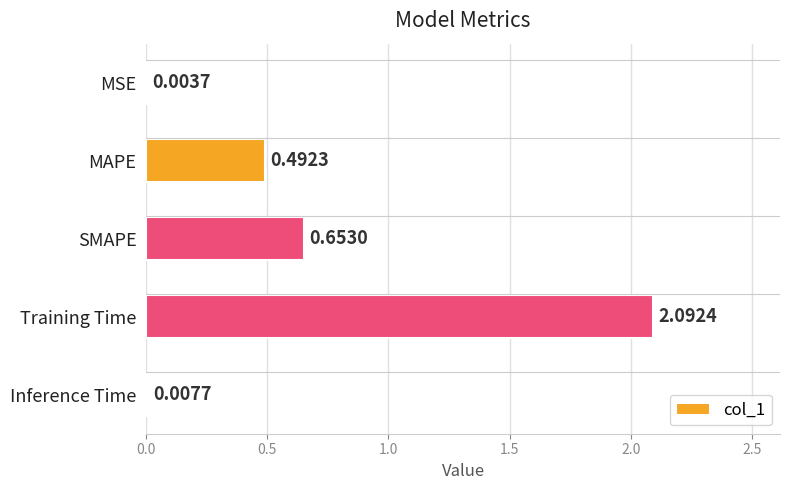

What is the change in value from SMAPE to Training Time?

+1.4